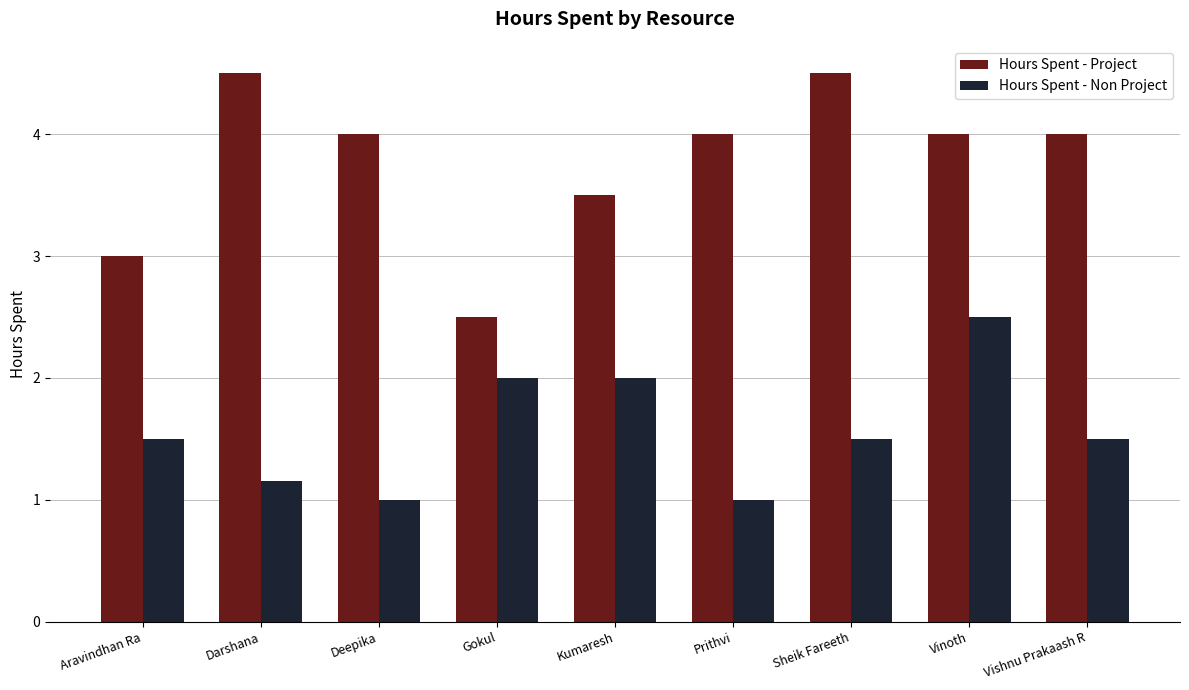

The value of Hours Spent - Non Project at Gokul is 0.6. True or false?

False